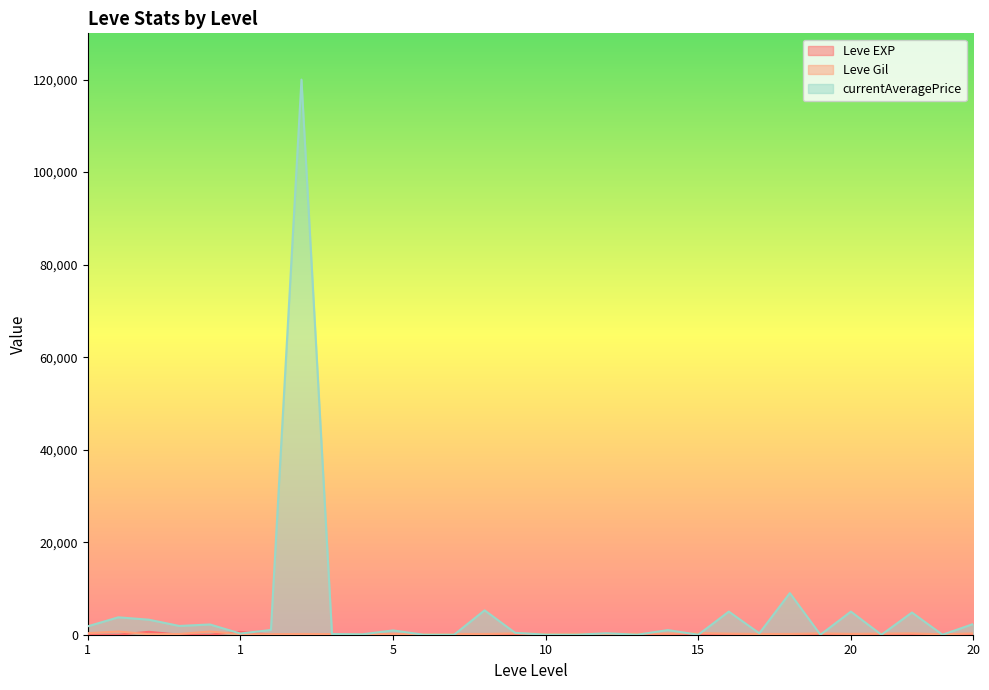

How many intersections are there between Leve Gil and currentAveragePrice?

16